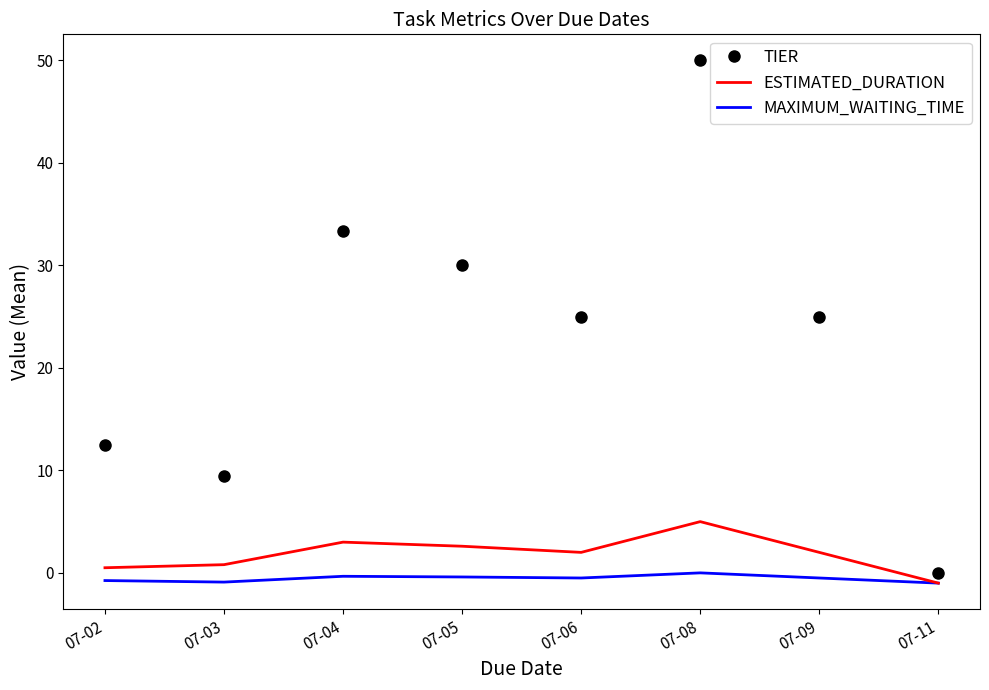

Is the value of ESTIMATED_DURATION at 07-09 greater than the value of MAXIMUM_WAITING_TIME at 07-08?

Yes